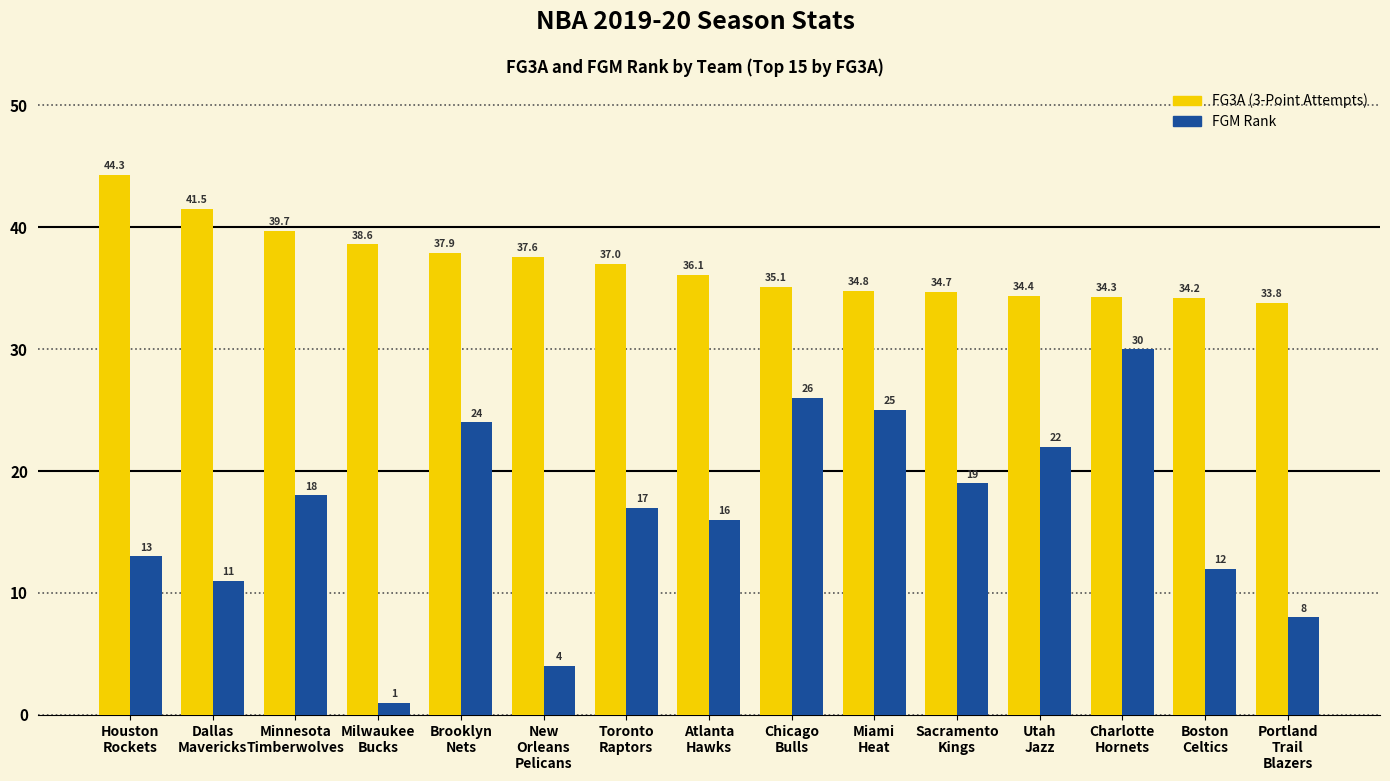

What is the minimum value shown in the chart?

1.0